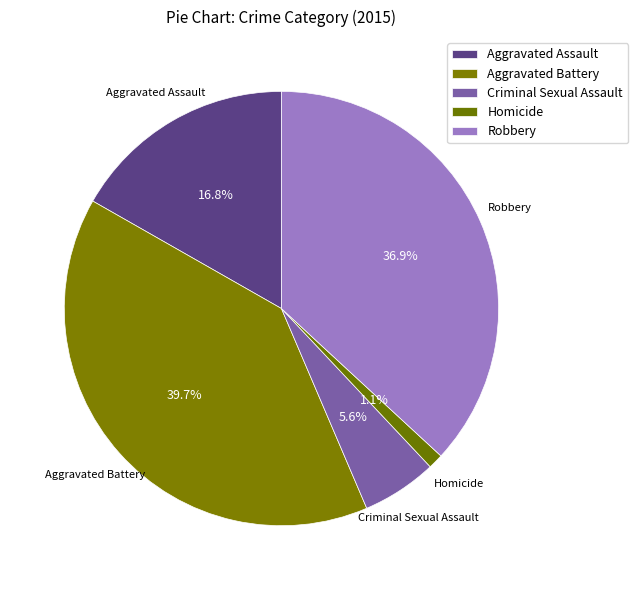

How many segments does this pie chart have?

5